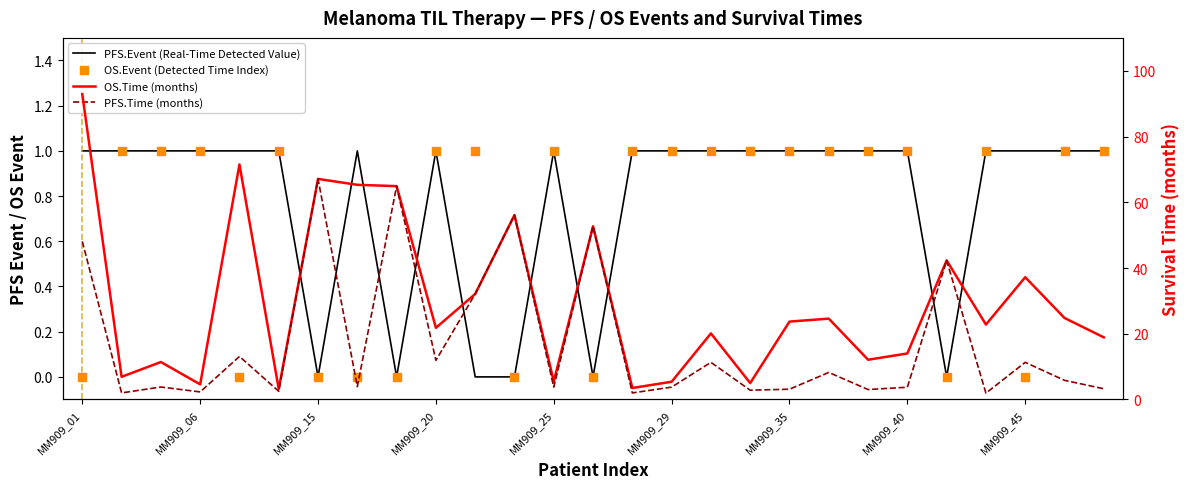

Which series has the largest total across all categories?

OS.Time (months)